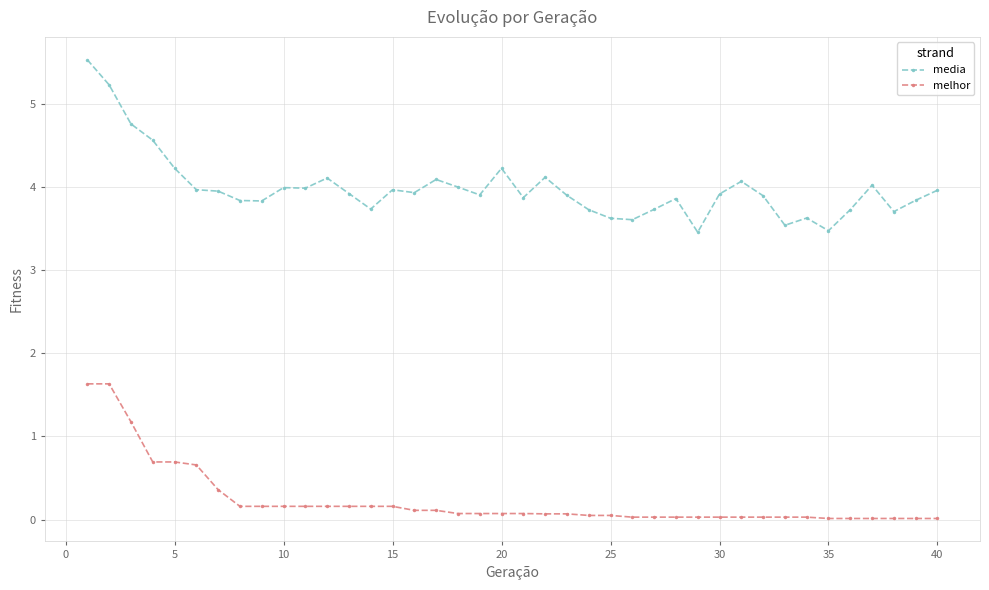

What is the value of the melhor point at the 5th from the left?

0.7